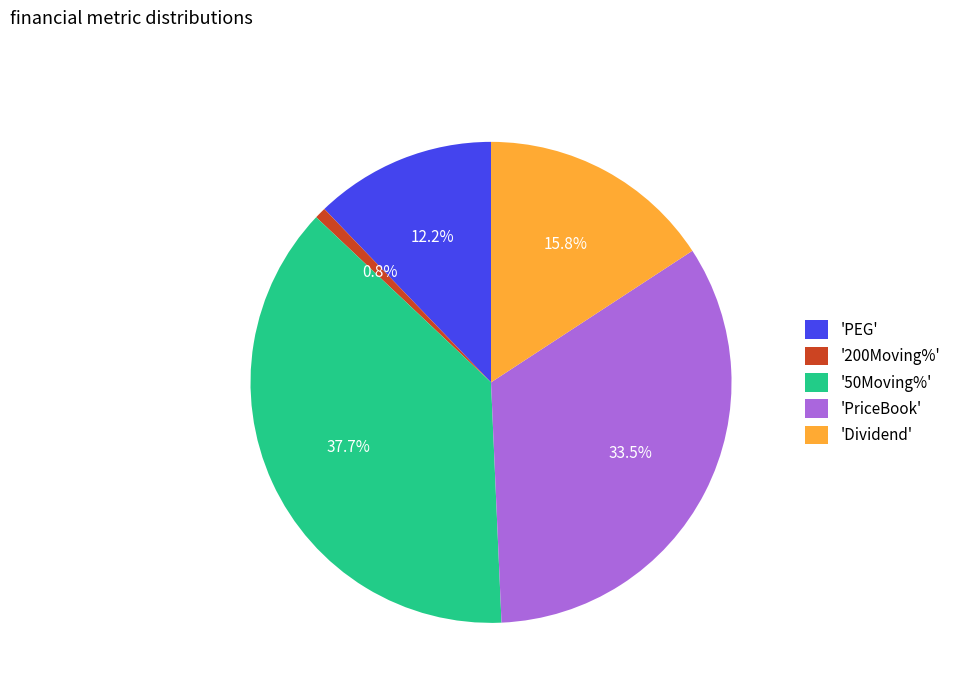

Is 'PEG' the majority of the pie?

No